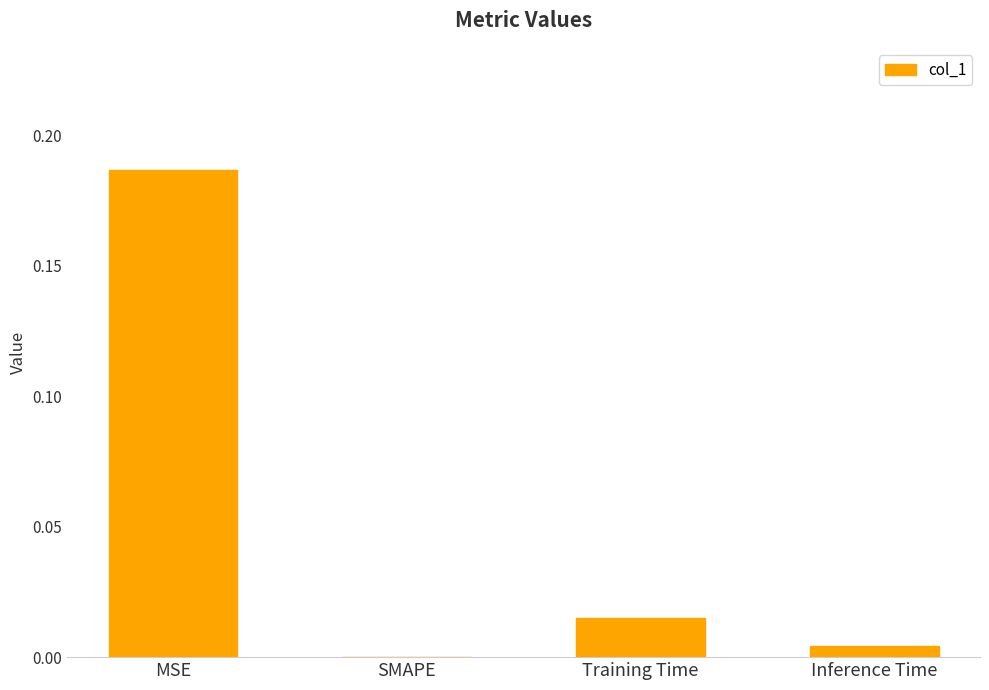

The chart shows a value of 0.0 at Training Time. True or false?

True